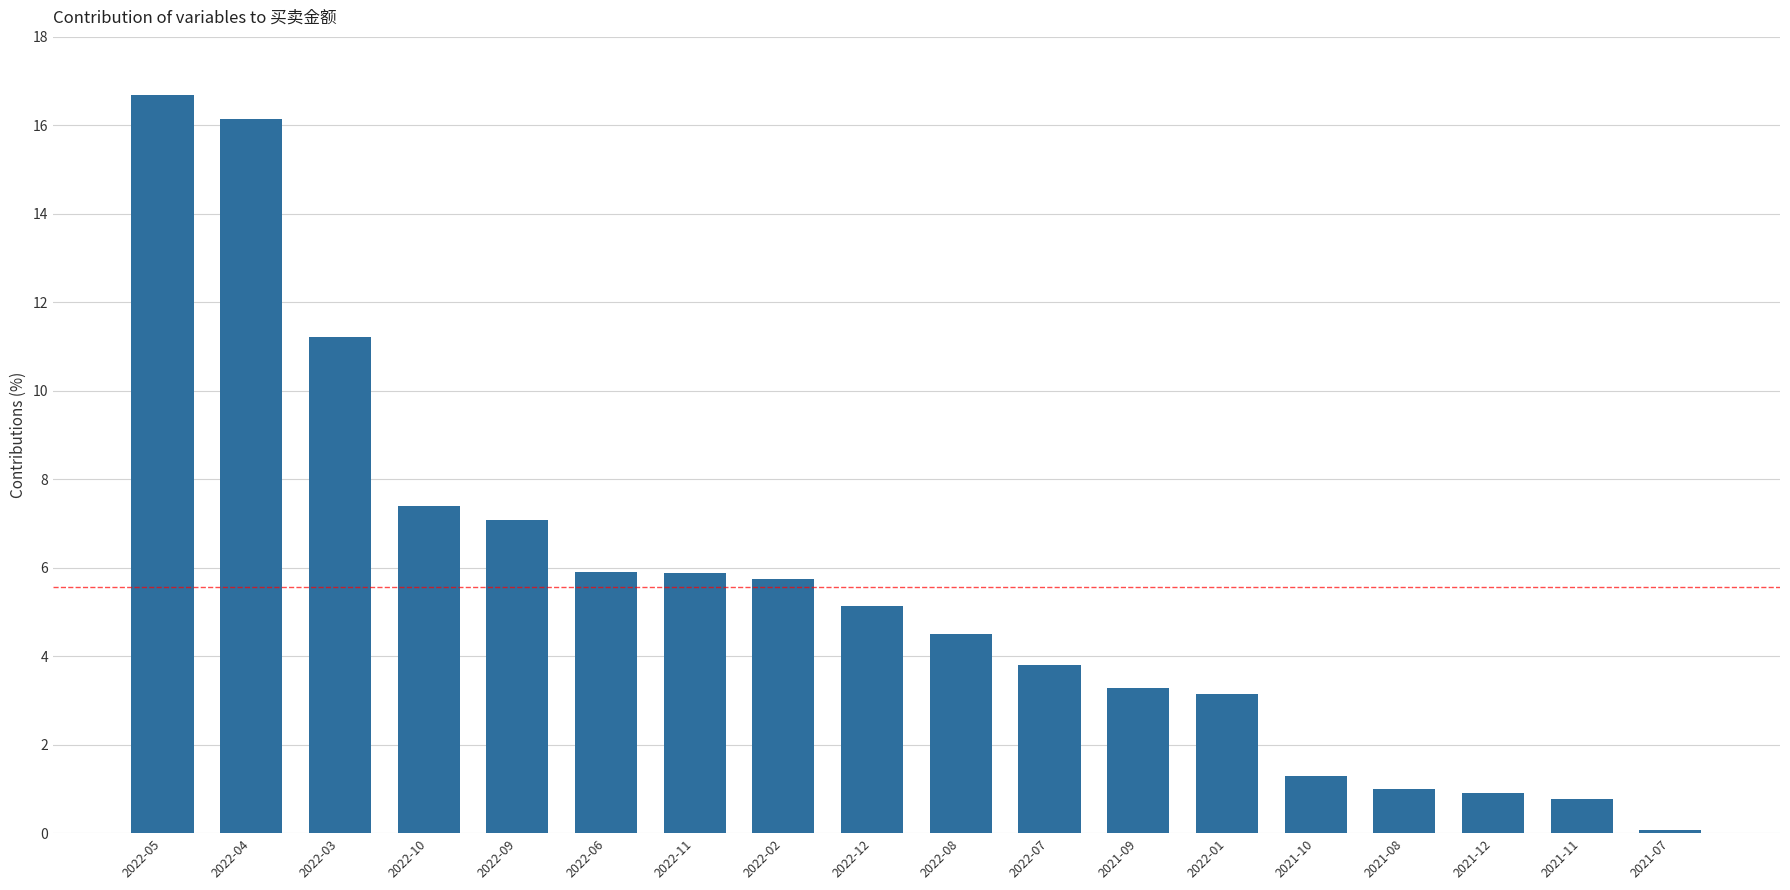

What is the sum of all values?

100.0